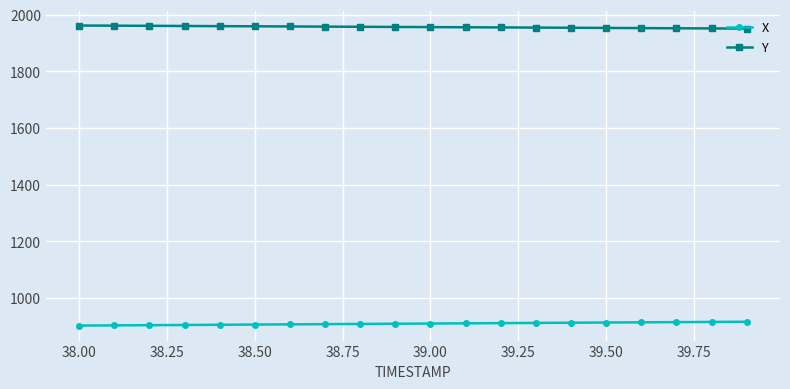

Which series has the largest total across all categories?

Y